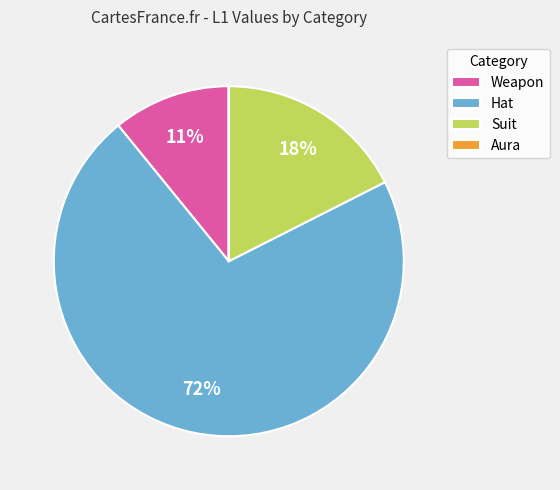

To the nearest percent, what percentage of the pie is Suit?

18%